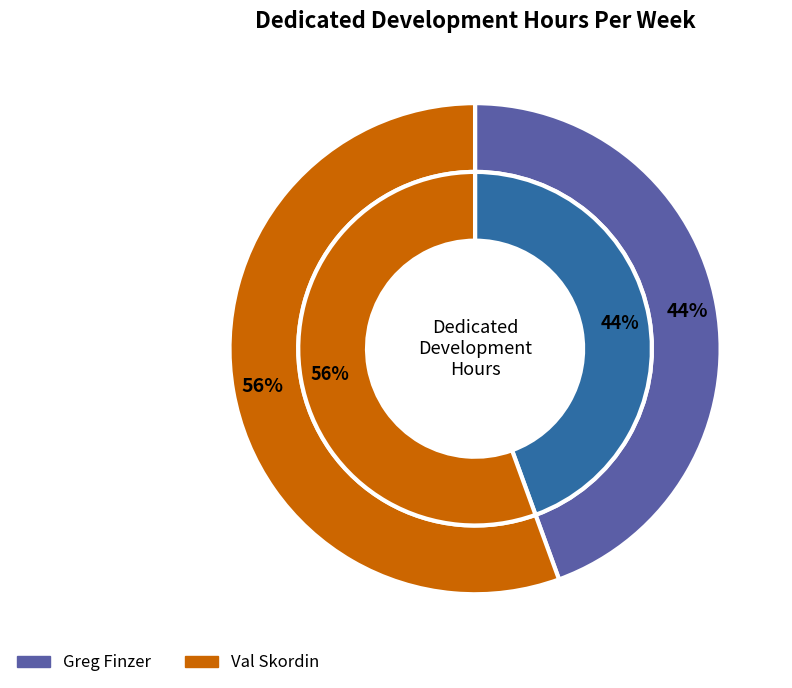

Is the sum of Val Skordin and Greg Finzer greater than half?

Yes